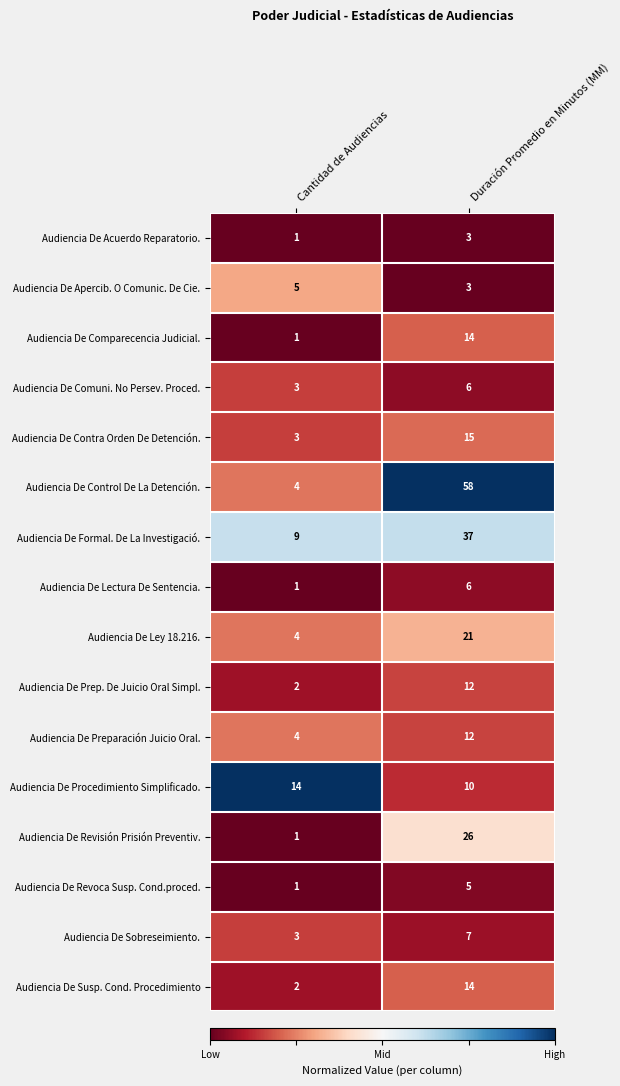

List the labels in order of Audiencia De Lectura De Sentencia. value, smallest first.

Cantidad de Audiencias, Duración Promedio en Minutos (MM)